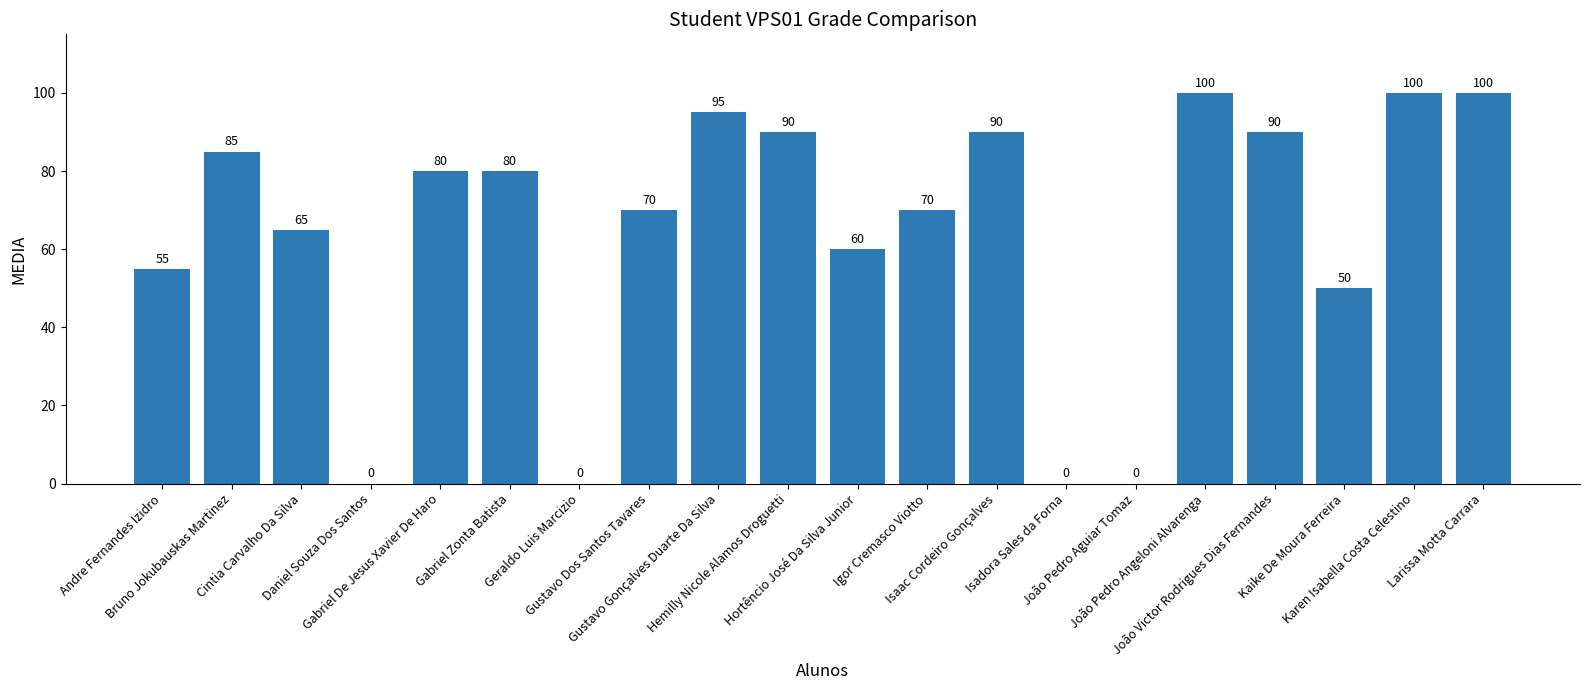

How many series are shown in this chart?

1